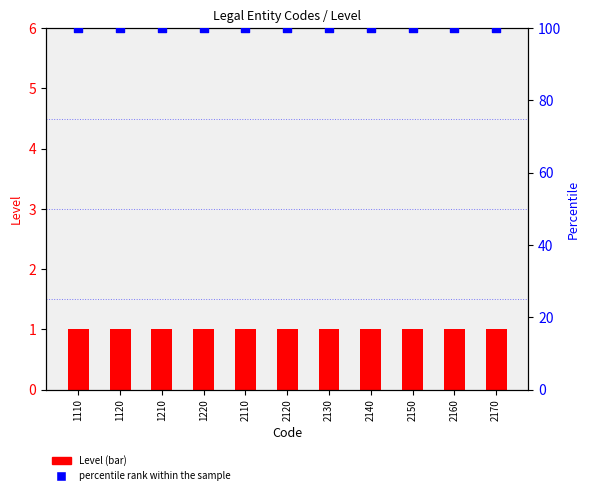

Is the value of percentile rank within the sample at 1210 greater than the value of Level at 2160?

Yes